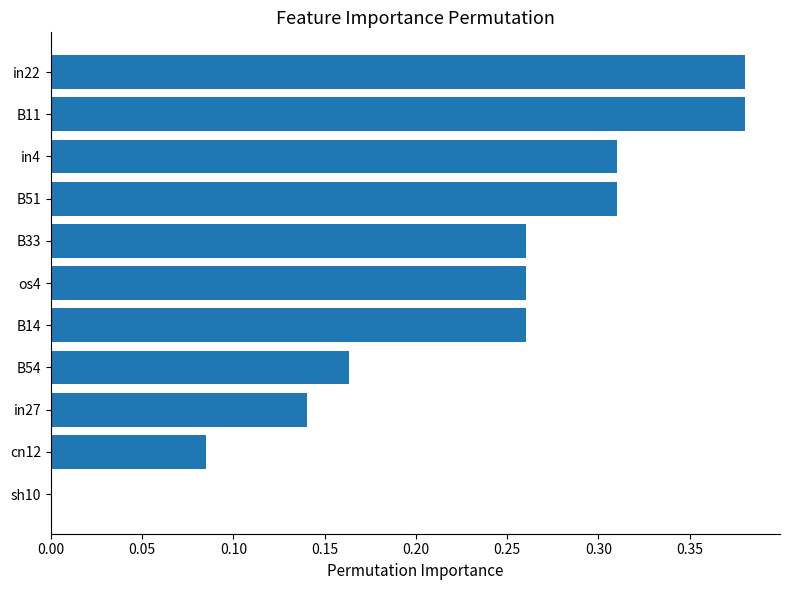

What is the change in value from cn12 to in4?

+0.2